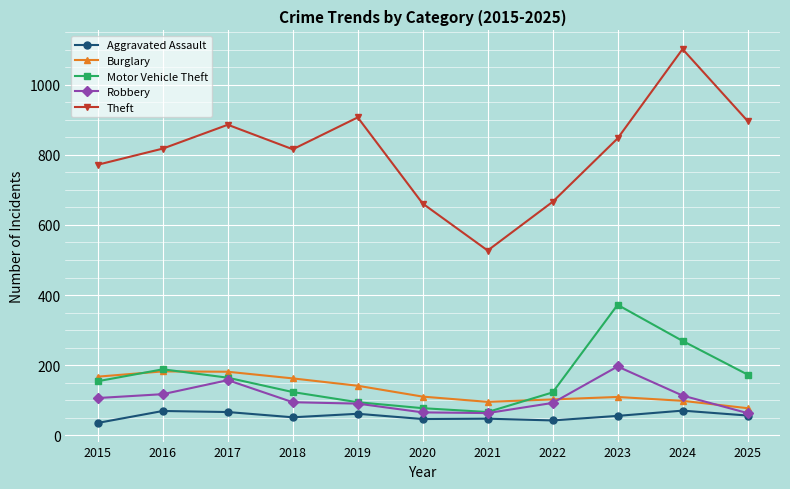

What is the difference between the maximum and minimum values in the Robbery series?

133